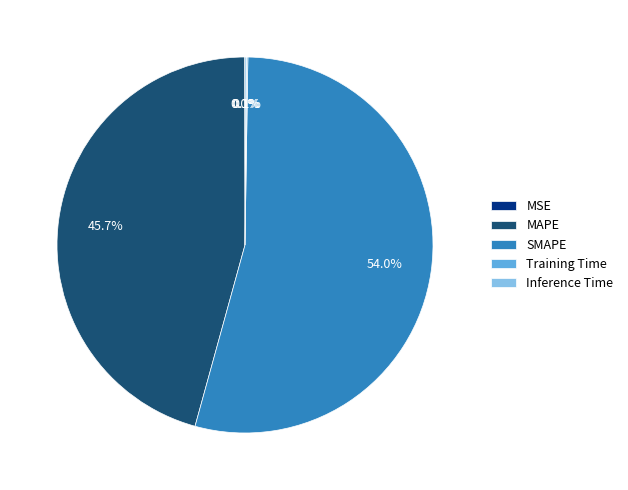

Which slice represents more than half of the pie?

SMAPE